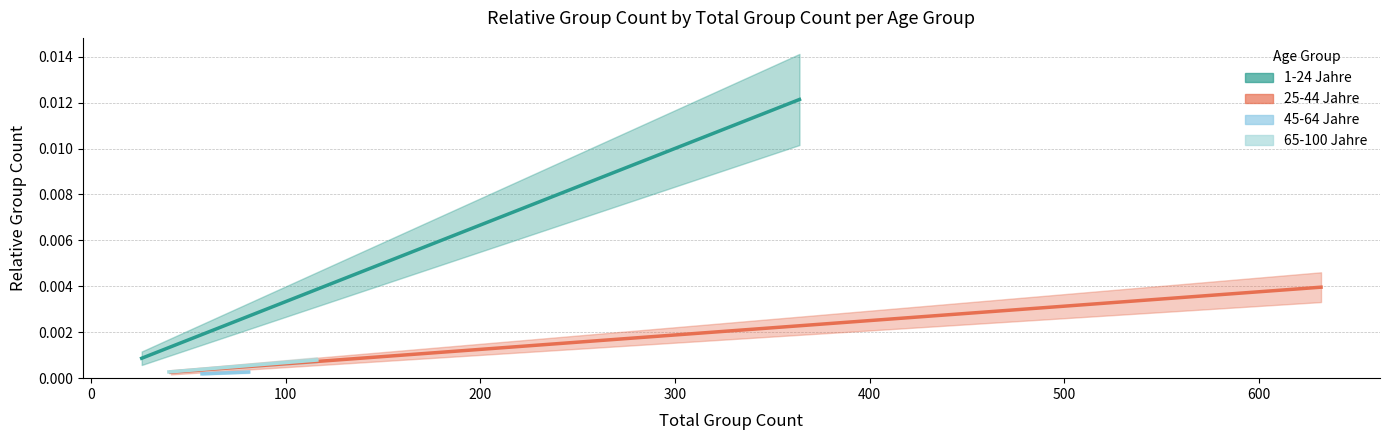

At which category does 65-100 Jahre reach its first local valley?

1